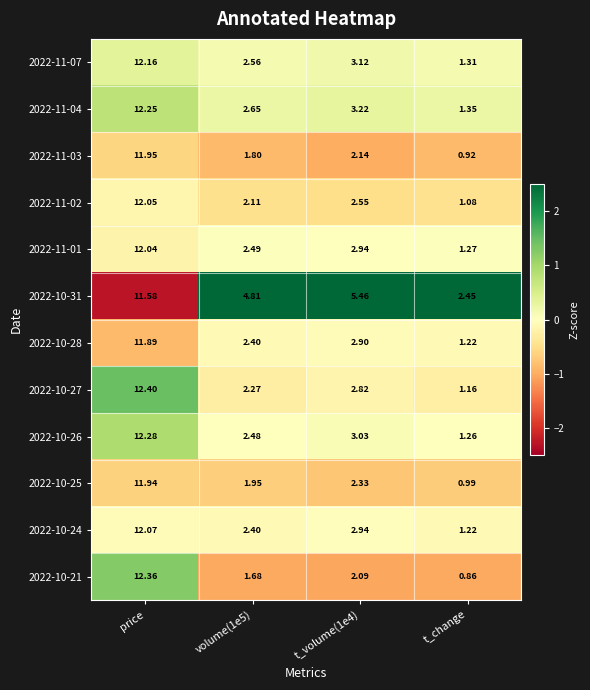

At which category is the sum across all series the highest?

price